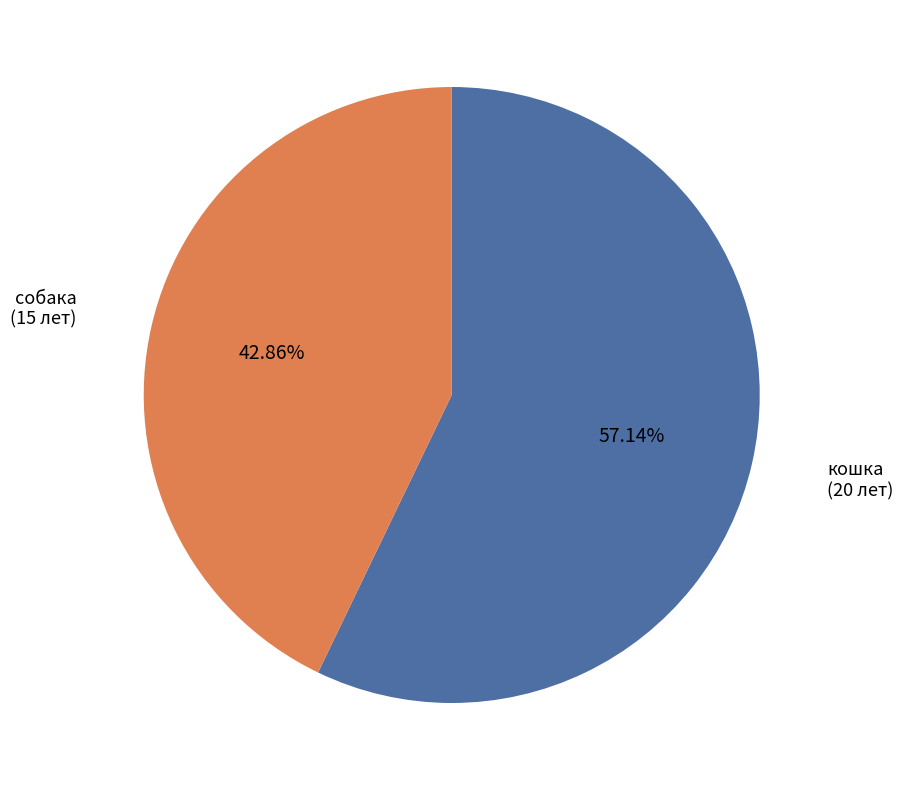

Count the number of slices in the pie.

2